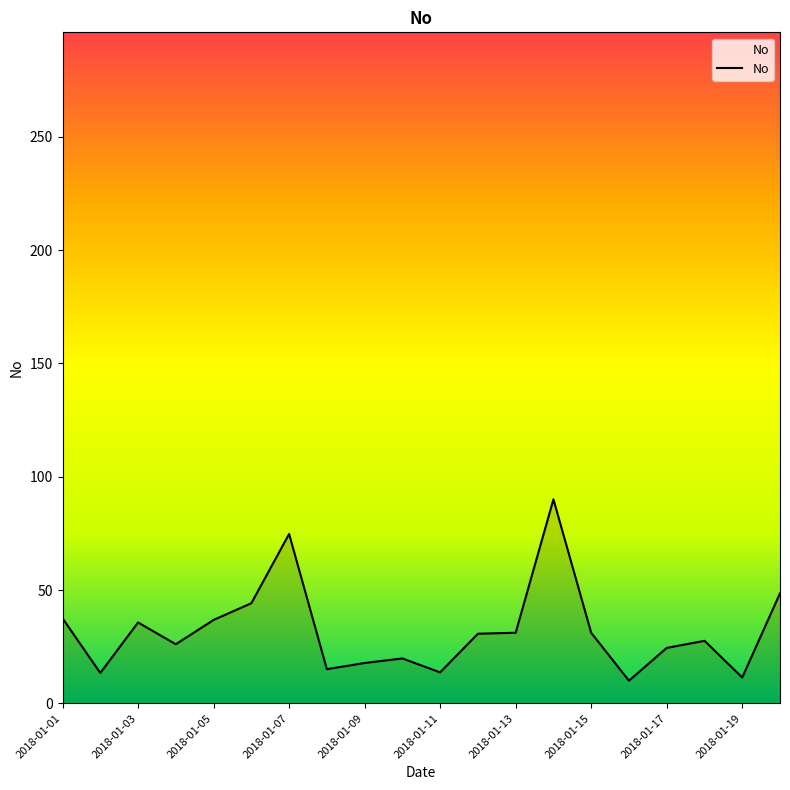

What is the difference between the maximum and minimum values?

80.0